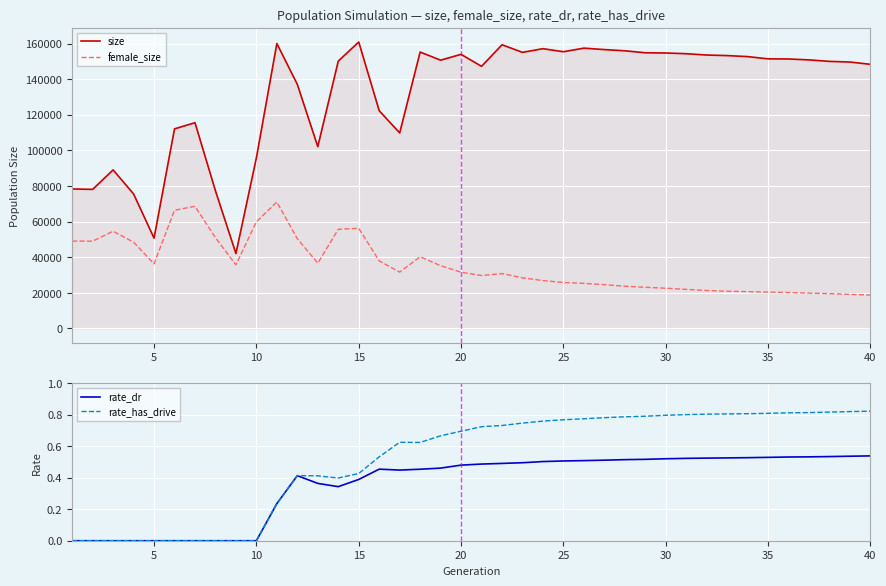

True or false: rate_has_drive and size cross at least once.

False